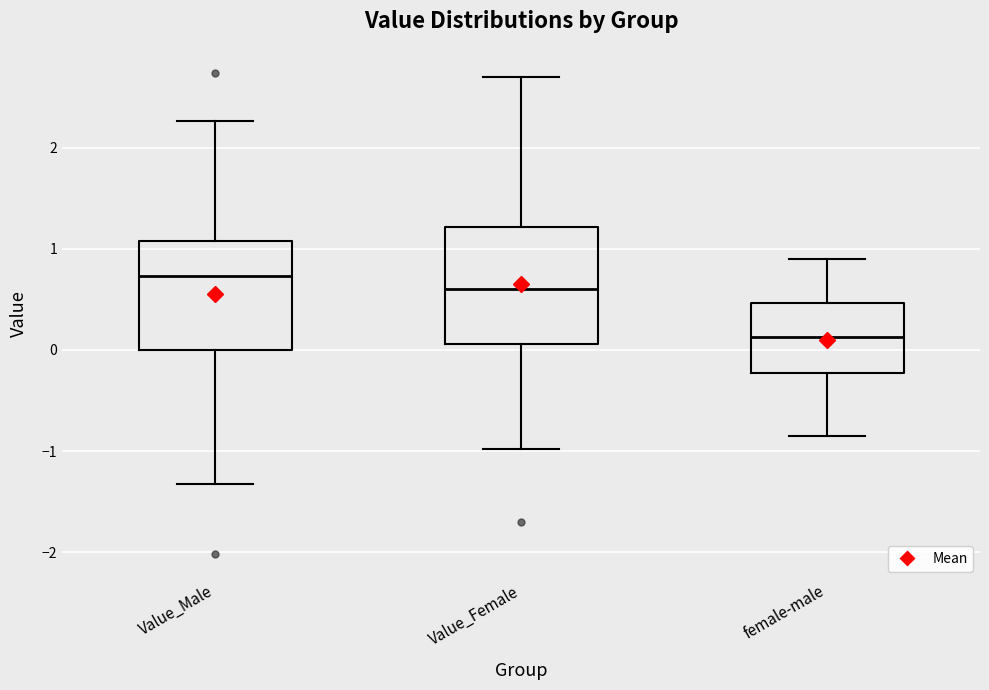

Where does the upper whisker of the box for Value_Male end on the y-axis? The values are not printed on the chart, so give them approximately, as read against the axis.

2.3